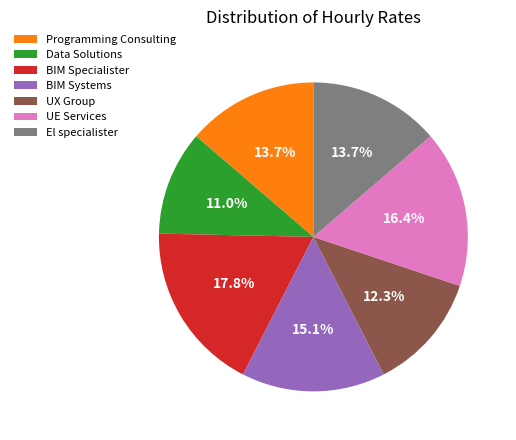

The Programming Consulting slice represents 14% of the pie. True or false?

True